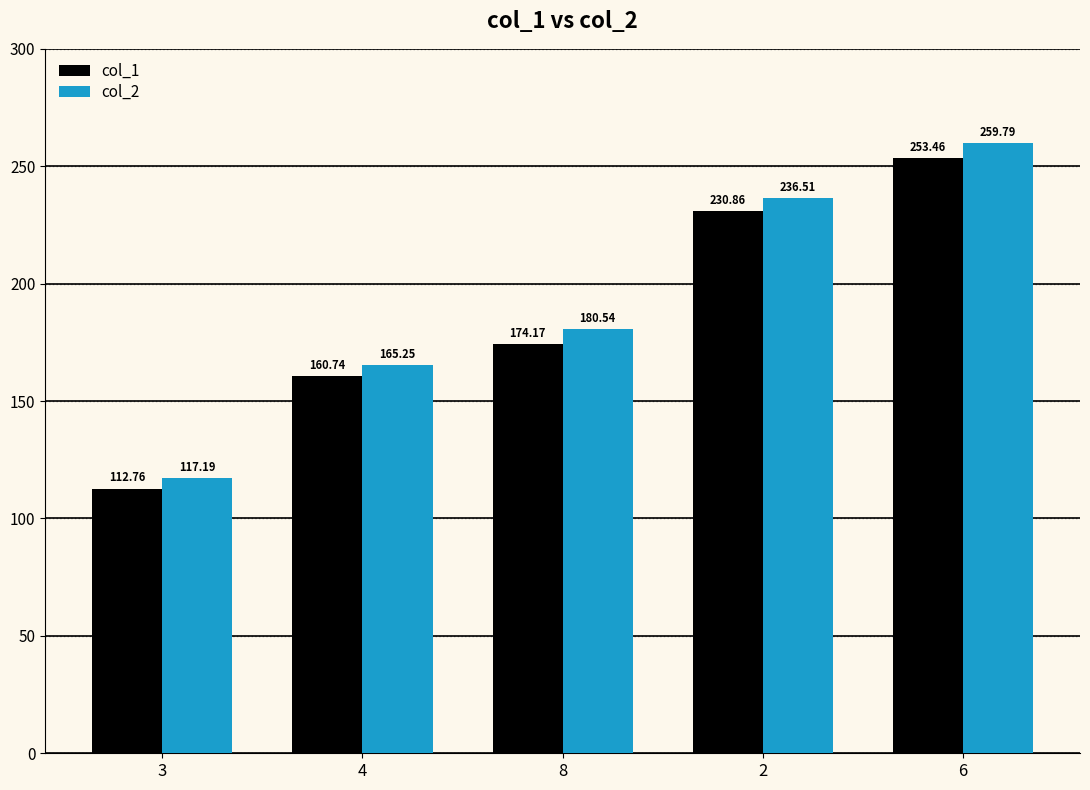

List the labels in order of col_1 value, largest first.

6, 2, 8, 4, 3